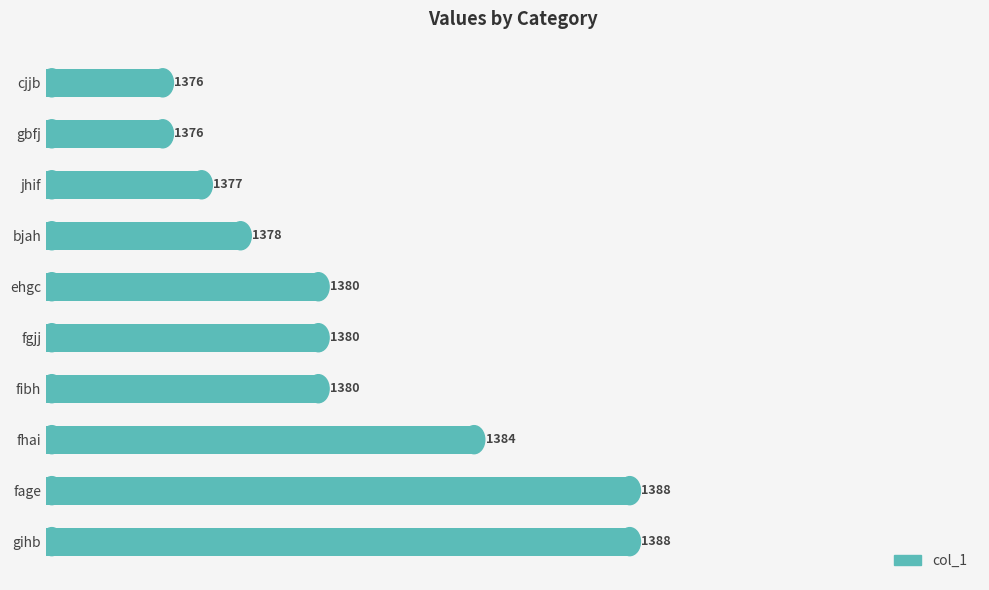

What is the minimum value shown in the chart?

1376